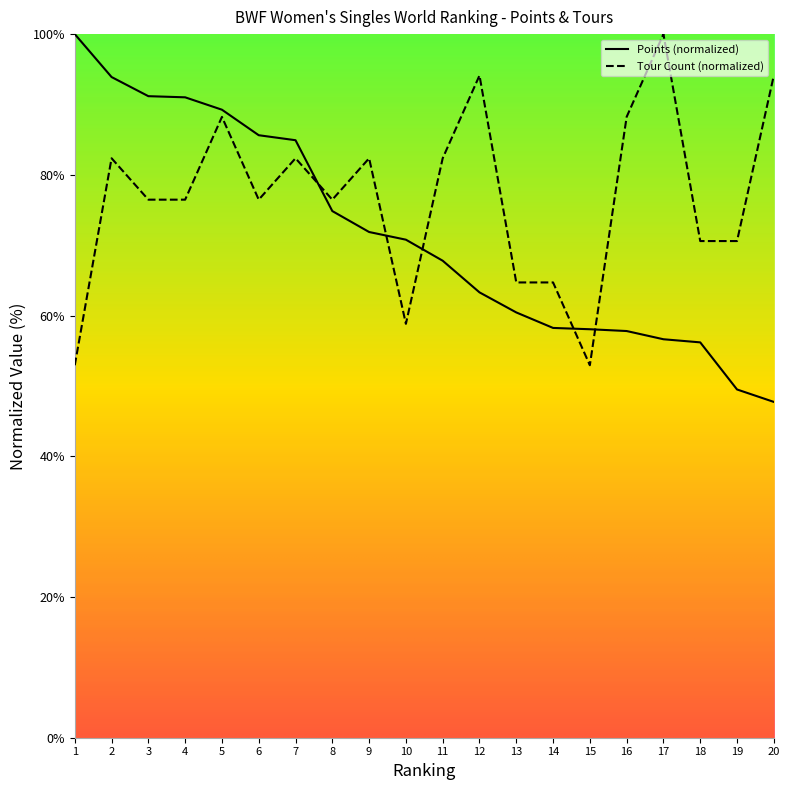

At how many categories does at least one series exceed 97?

2